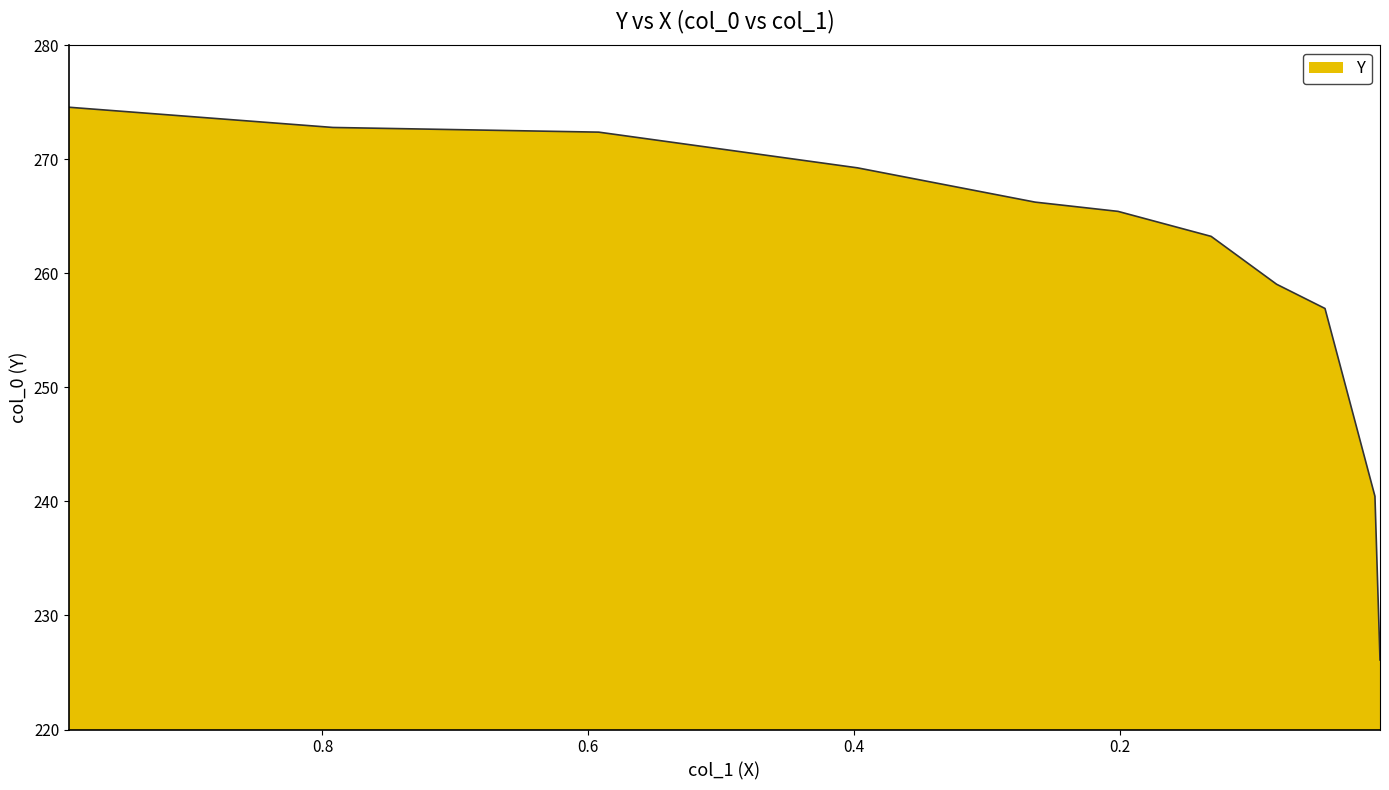

At which label does the data first exceed 265?

0.9908